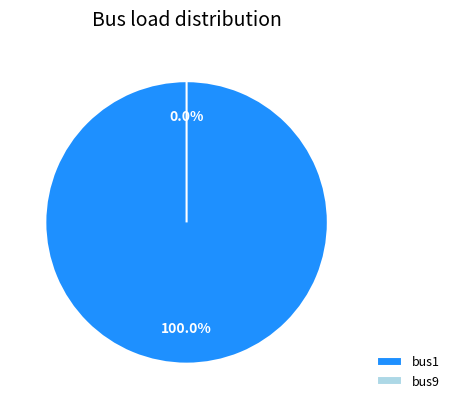

What is the majority slice?

bus1